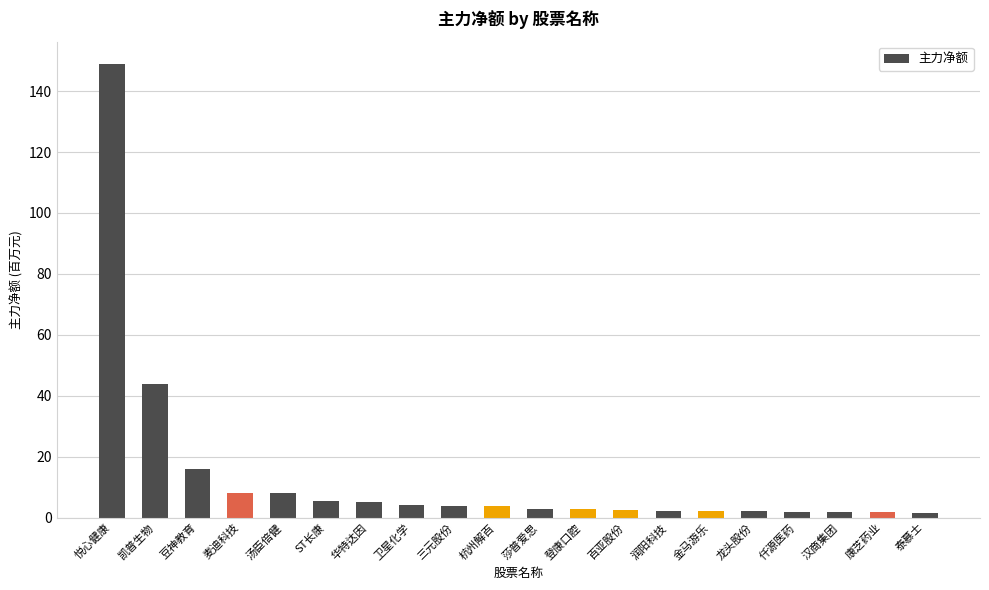

Where is the data nearest to the value 75?

凯普生物